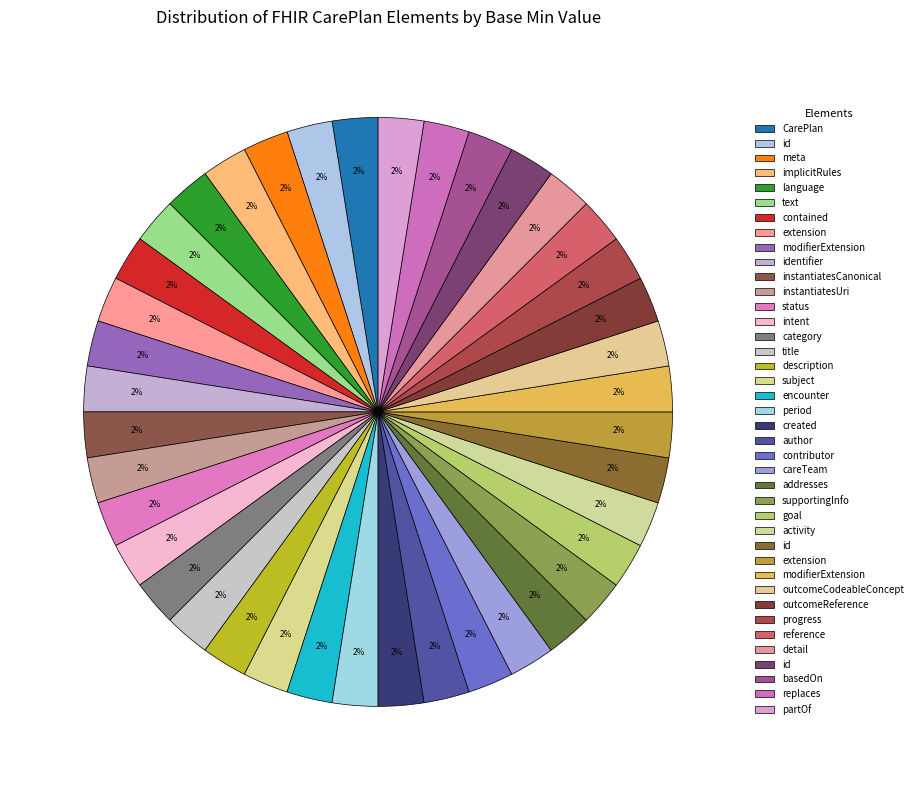

Count the number of slices in the pie.

40